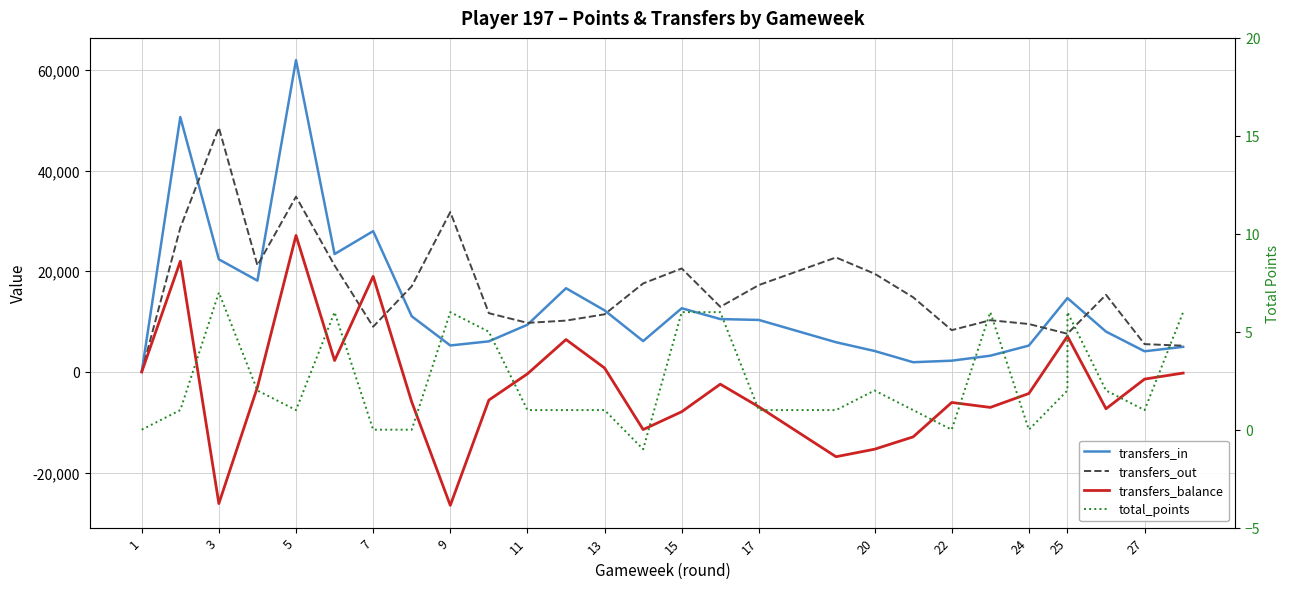

Reading left to right, what are all the values shown in this chart?

transfers_in: 0	50630	22371	18146	61956	23420	27978	11063	5262	6079	9375	16635	12232	6132	12657	10506	10332	5901	4163	1930	2236	3225	5238	14678	14678	8012	4106	4989
transfers_out: 0	28643	48531	21161	34835	21158	8984	17023	31777	11672	9752	10200	11453	17586	20560	12939	17266	22747	19518	14834	8305	10275	9523	7587	7587	15327	5527	5210
transfers_balance: 0	21987	-26160	-3015	27121	2262	18994	-5960	-26515	-5593	-377	6435	779	-11454	-7903	-2433	-6934	-16846	-15355	-12904	-6069	-7050	-4285	7091	7091	-7315	-1421	-221
total_points: 0	1	7	2	1	6	0	0	6	5	1	1	1	-1	6	6	1	1	2	1	0	6	0	2	6	2	1	6